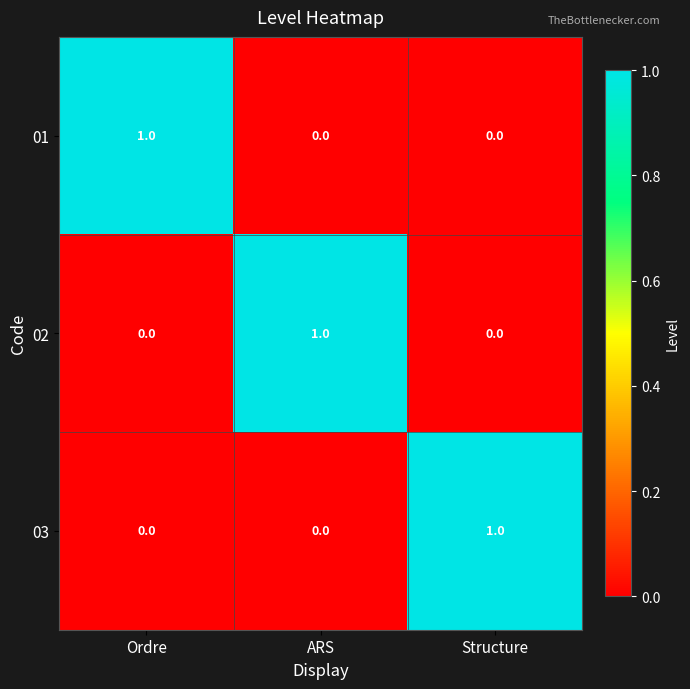

True or false: 01 has a value of 0 at Structure.

True